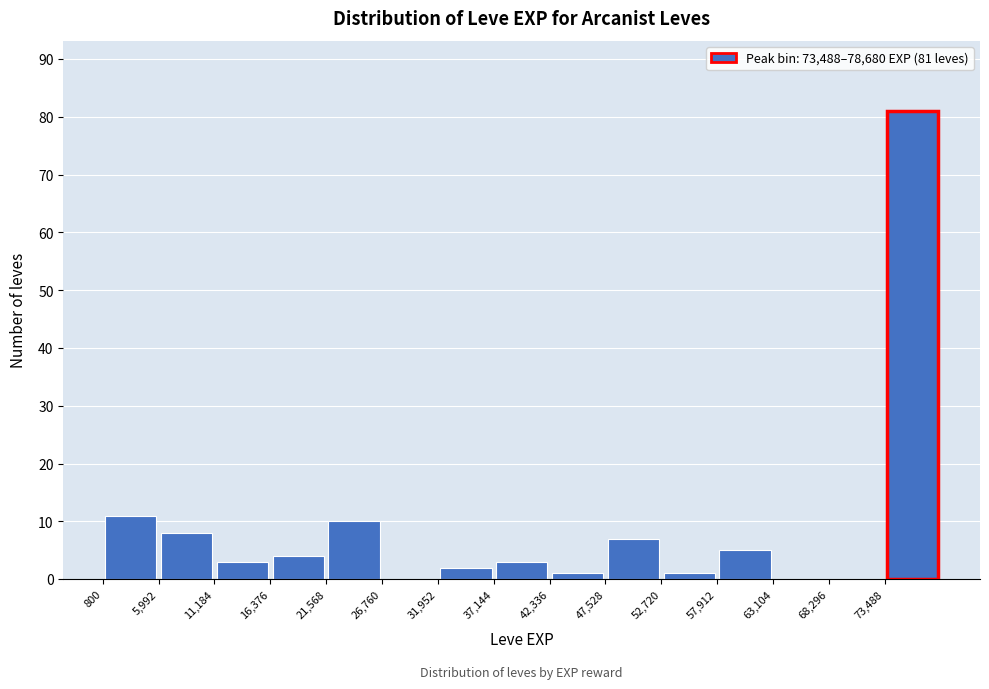

Which range on the x-axis has the tallest bar?

73000 to 79000